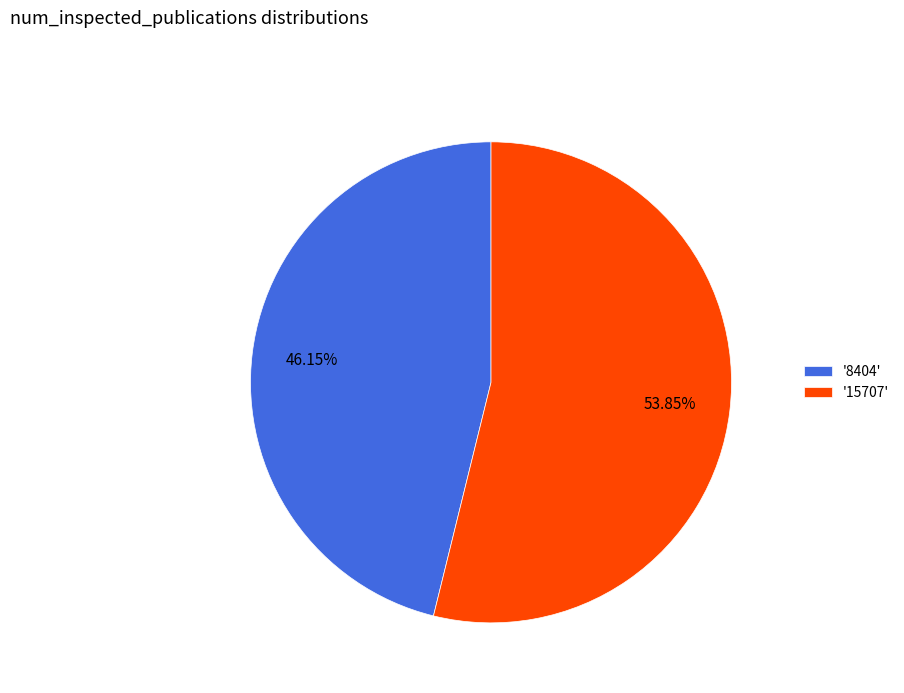

Between '15707' and '8404', which is larger?

'15707'